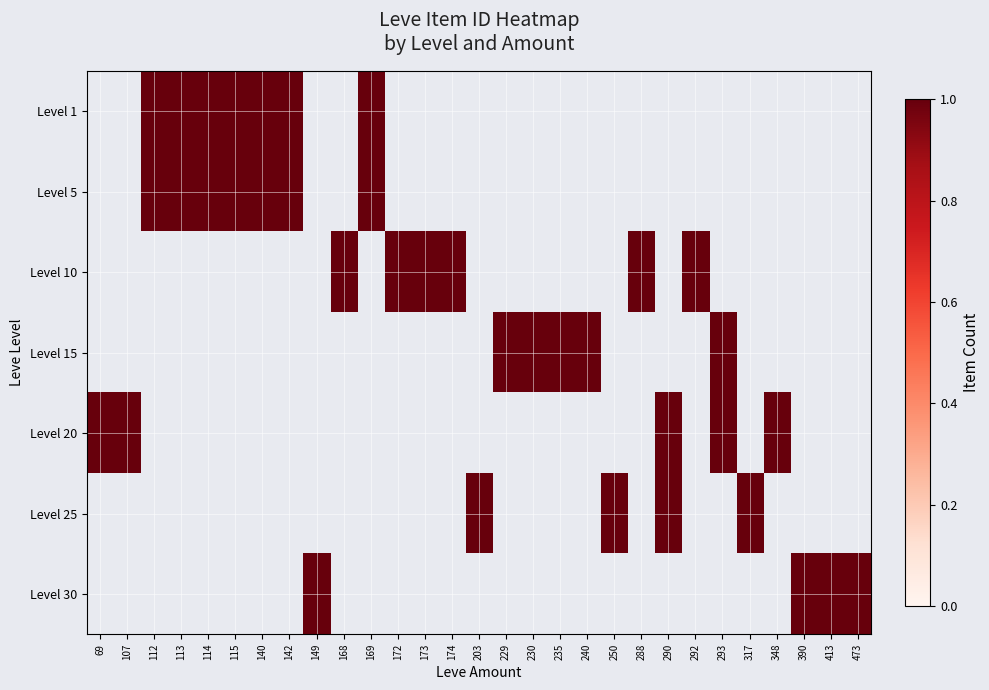

List the series in order of their overall mean, highest first.

Level 1, Level 5, Level 10, Level 15, Level 20, Level 25, Level 30